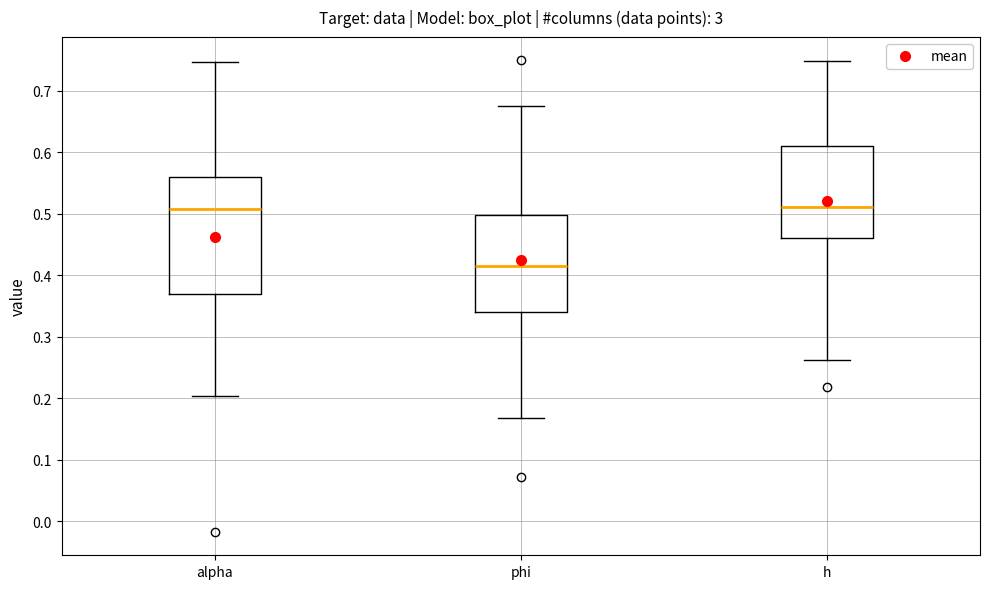

Reading left to right, transcribe this box plot: for each box, give where its median line is, the range the box spans, and where its two whiskers end, as read against the y-axis. The values are not printed on the chart, so give them approximately, as read against the axis.

alpha: median 0.51, box 0.37 to 0.56, whiskers 0.20 to 0.75
phi: median 0.42, box 0.34 to 0.50, whiskers 0.17 to 0.68
h: median 0.51, box 0.46 to 0.61, whiskers 0.26 to 0.75